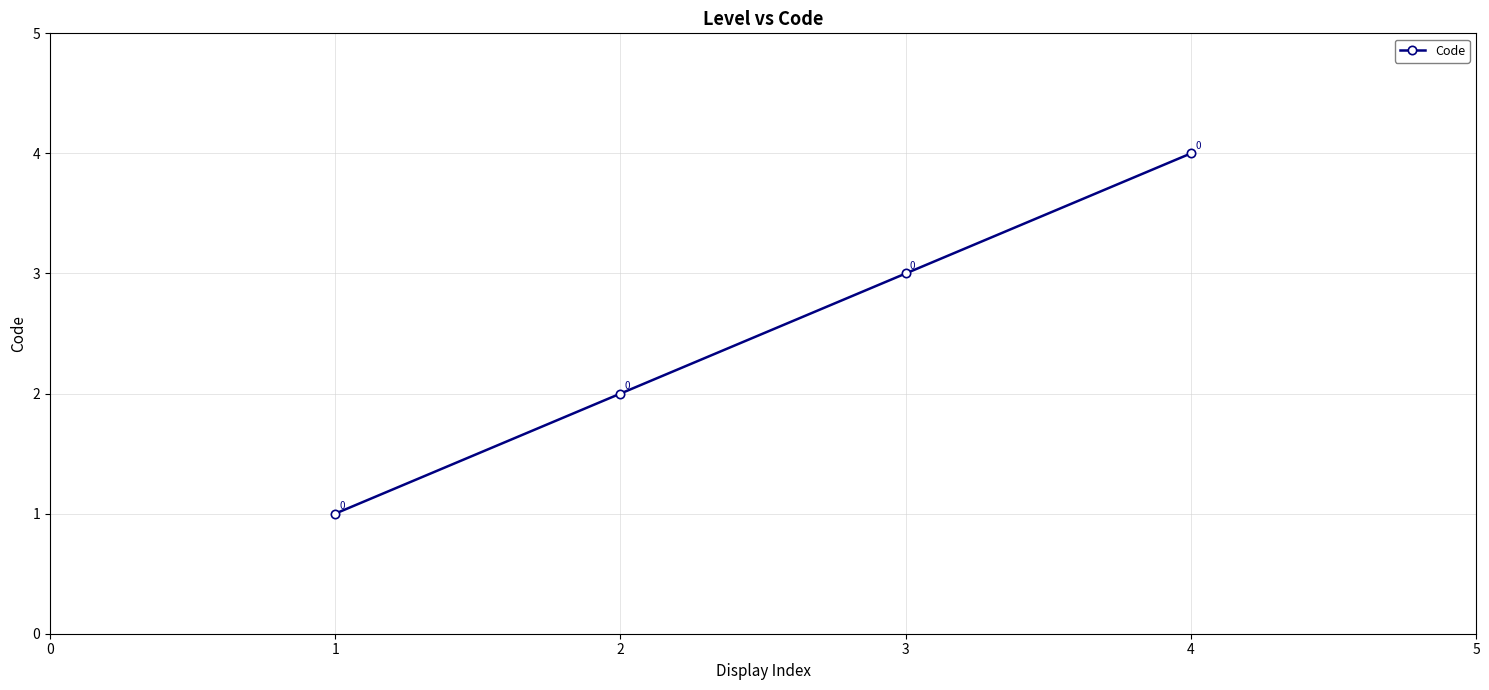

How many data points are less than 3?

2